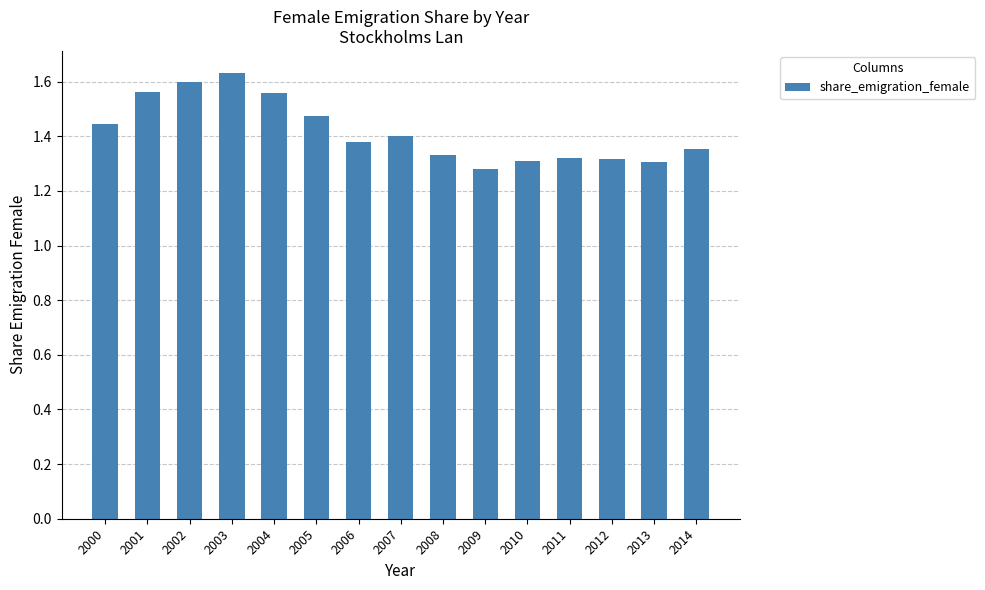

What is the difference between the values at 2005 and 2001?

0.1